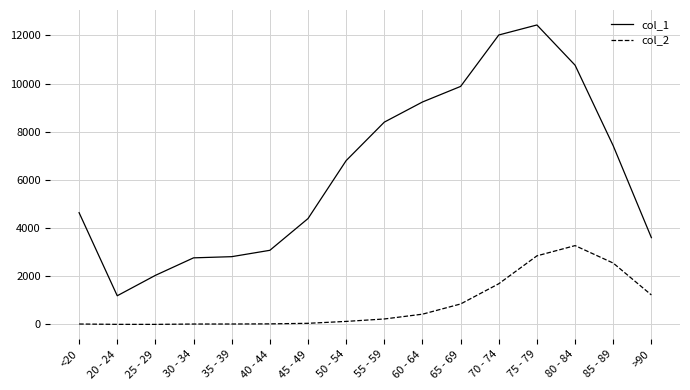

What is the average value of the col_2 series?

834